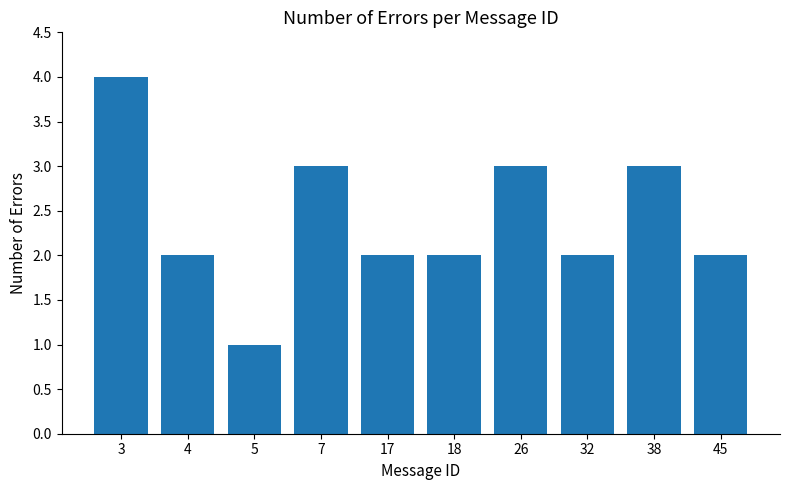

Which has a higher value, 45 or 5?

45